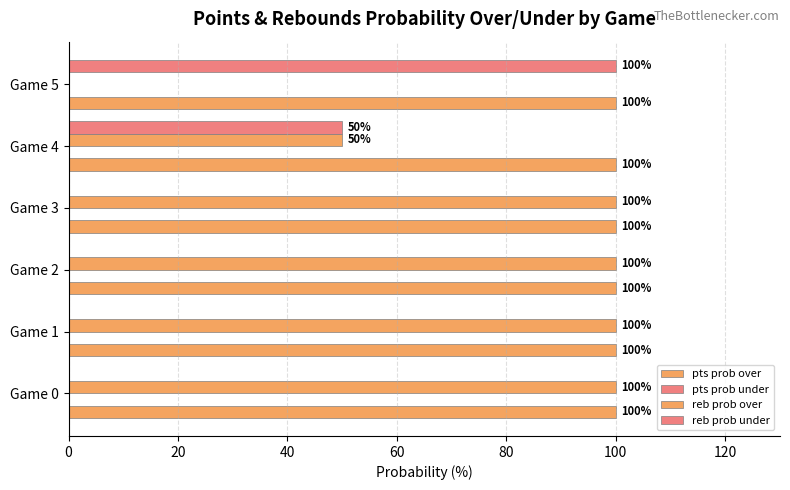

Count the number of data series in this chart.

3